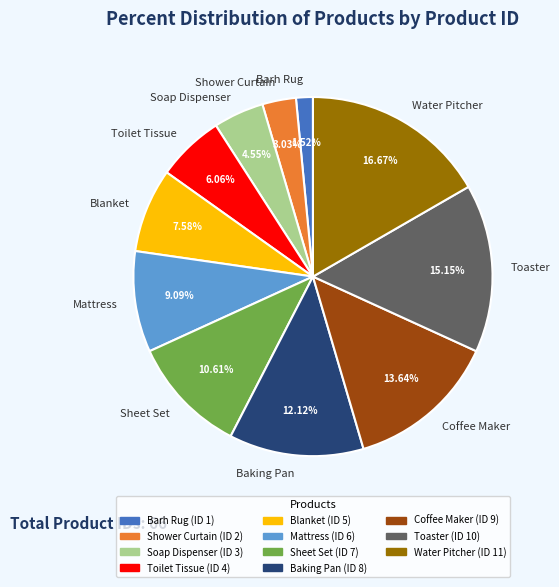

Approximately how many times larger is the value at Toilet Tissue compared to Soap Dispenser?

1.3